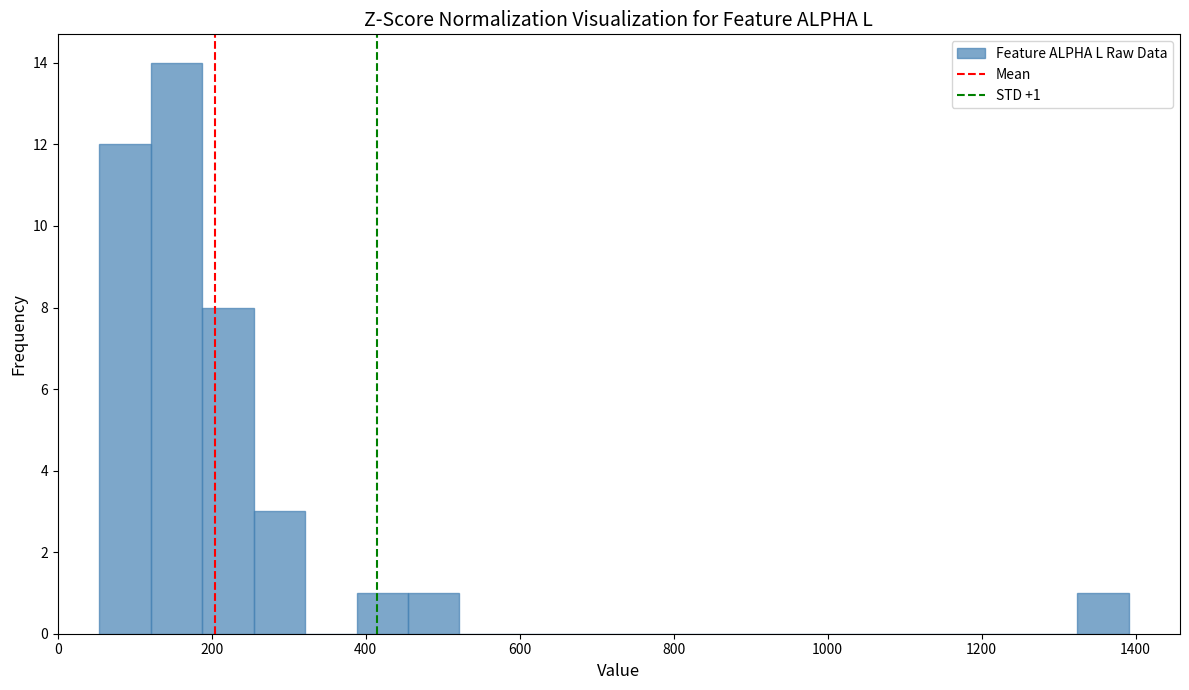

Around what value on the x-axis is the tallest bar? Give the approximate position of its centre, as read against the axis.

160